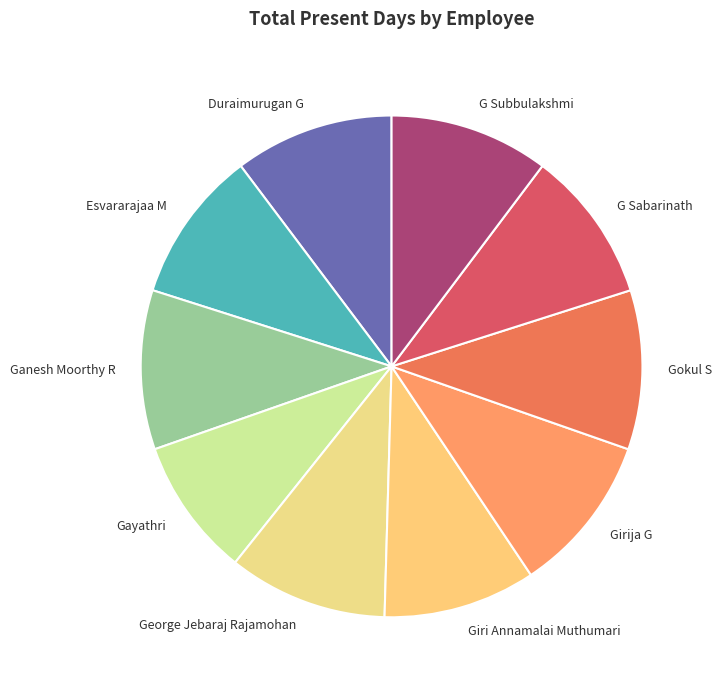

Does G Subbulakshmi represent more than half of the total?

No